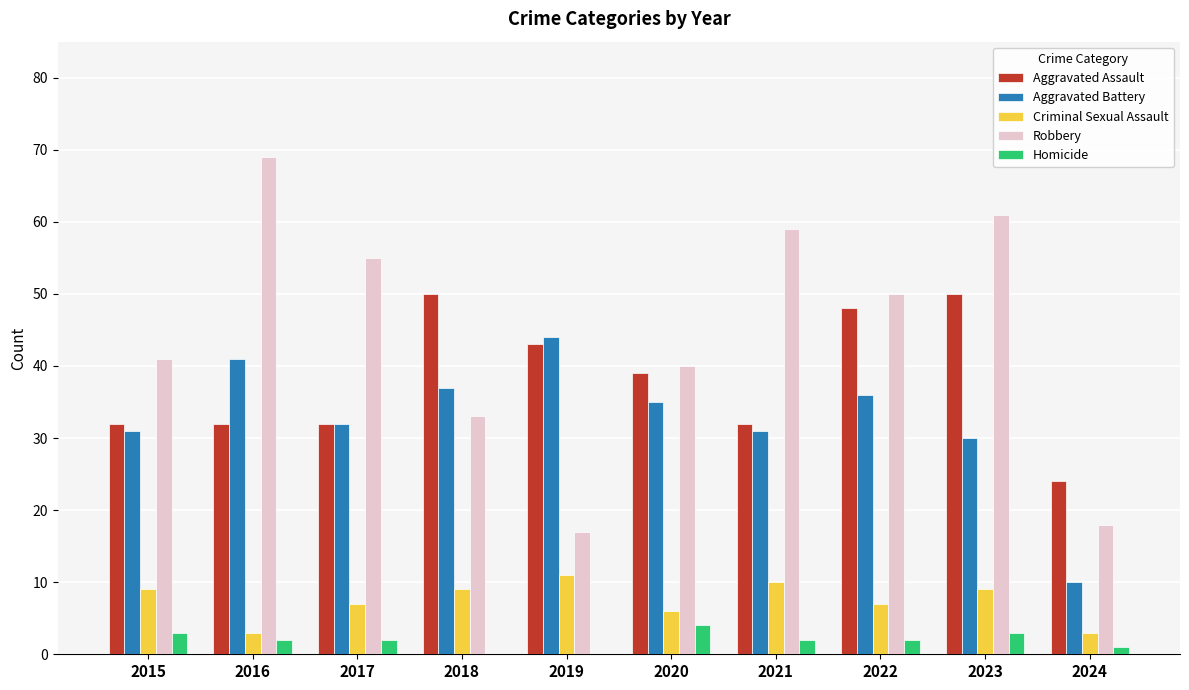

Between 2015 and 2021, which series saw the biggest shift?

Robbery